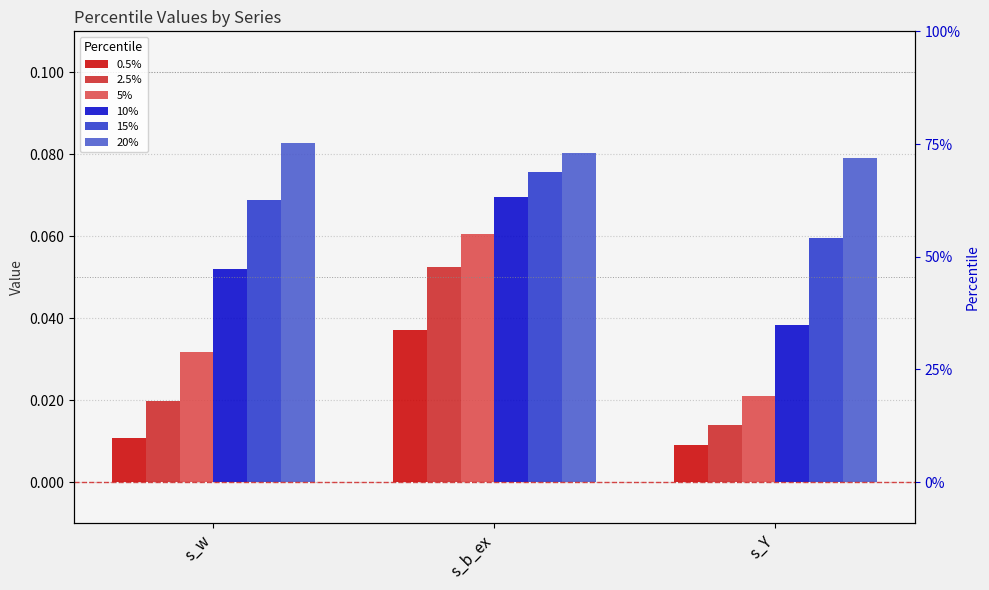

The value of 10% at s_b_ex is 0.1. True or false?

True